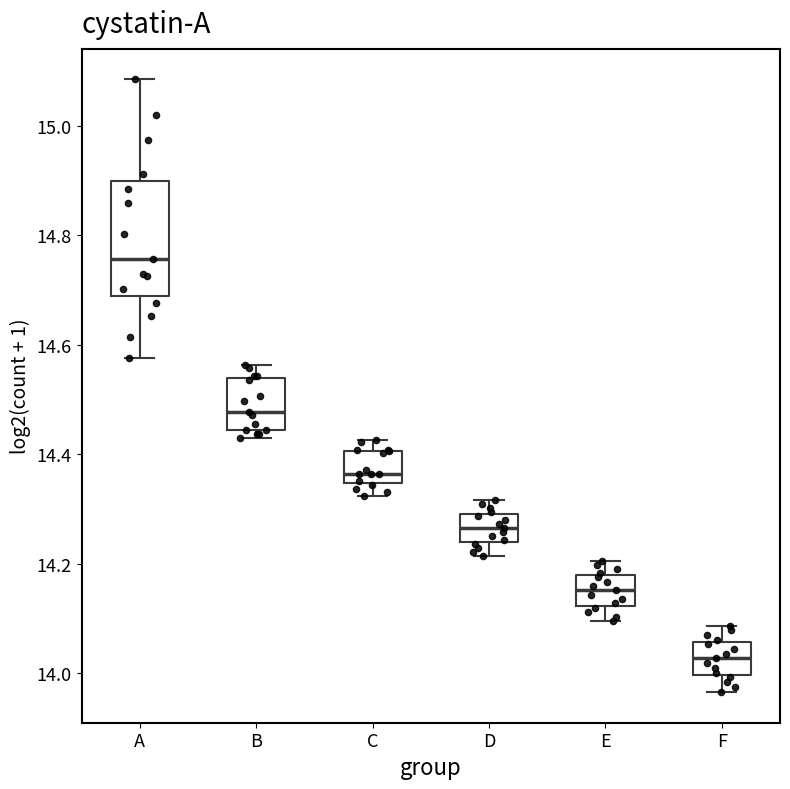

Reading left to right, transcribe this box plot: for each box, give where its median line is, the range the box spans, and where its two whiskers end, as read against the y-axis. The values are not printed on the chart, so give them approximately, as read against the axis.

A: median 14.76, box 14.68 to 14.90, whiskers 14.58 to 15.08
B: median 14.48, box 14.44 to 14.54, whiskers 14.44 (just below the box's lower edge) to 14.56
C: median 14.36, box 14.34 to 14.40, whiskers 14.32 to 14.42
D: median 14.26, box 14.24 to 14.30, whiskers 14.22 to 14.32
E: median 14.16, box 14.12 to 14.18, whiskers 14.10 to 14.20
F: median 14.02, box 14.00 to 14.06, whiskers 13.96 to 14.08